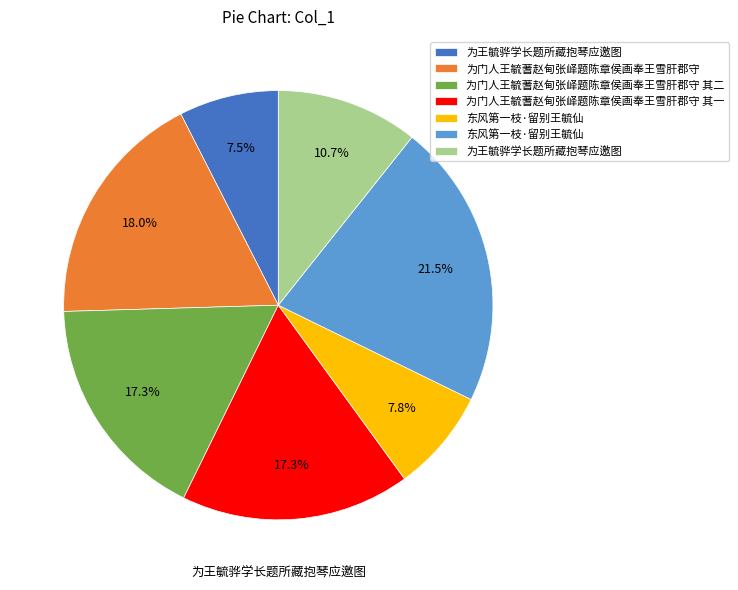

Is there a majority slice in this chart?

No